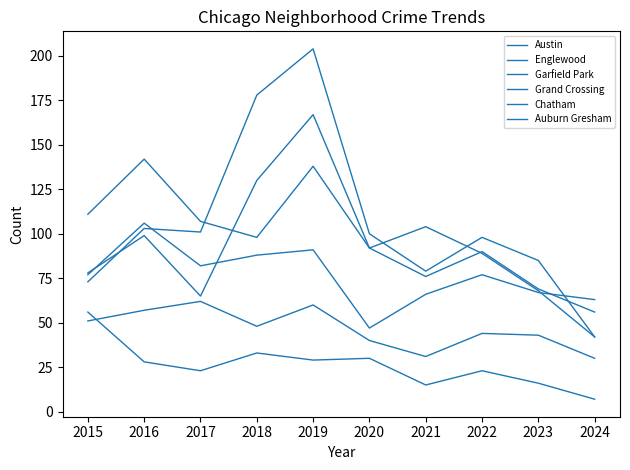

Does the chart display data point markers on the line(s)?

No